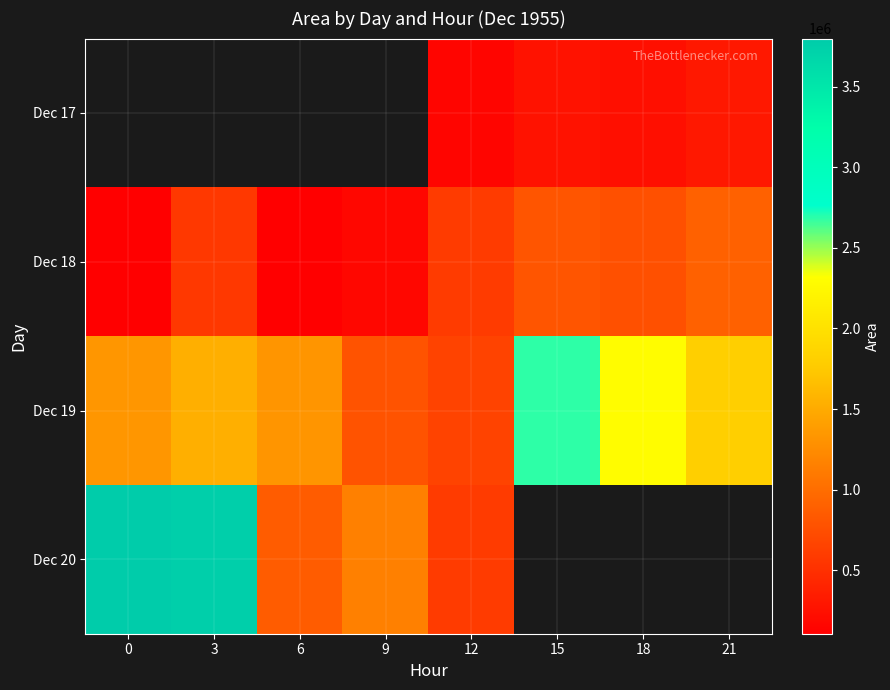

Read the Dec 19 value at 21.

1802500.0